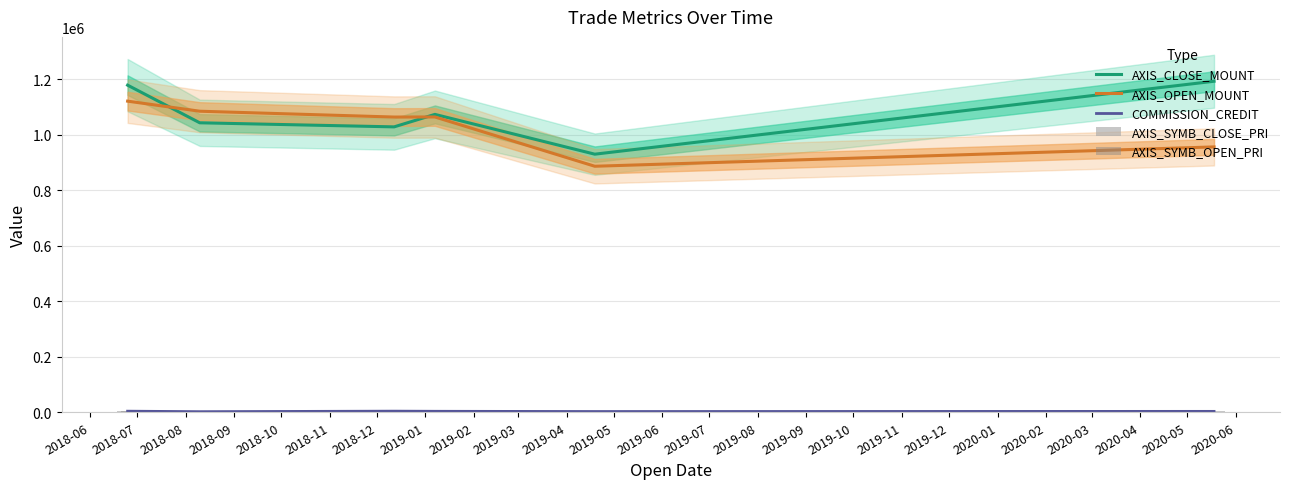

Which label corresponds to the smallest value in the chart?

2018-08